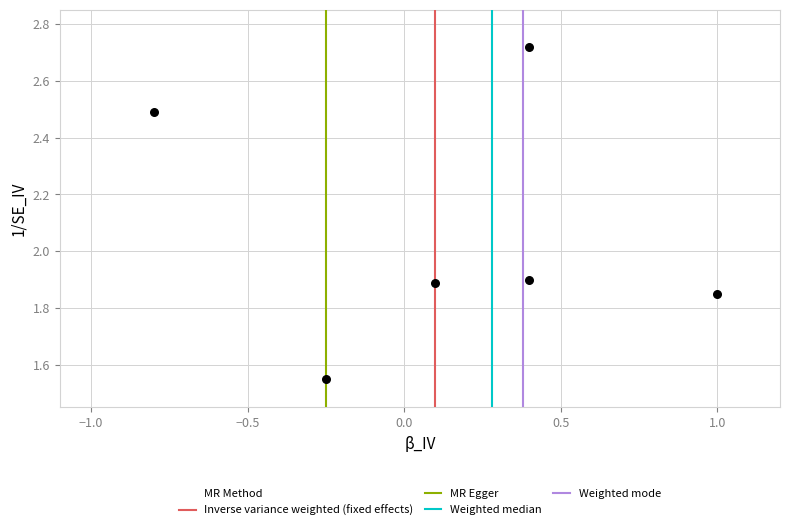

What is the average Y value?

2.1